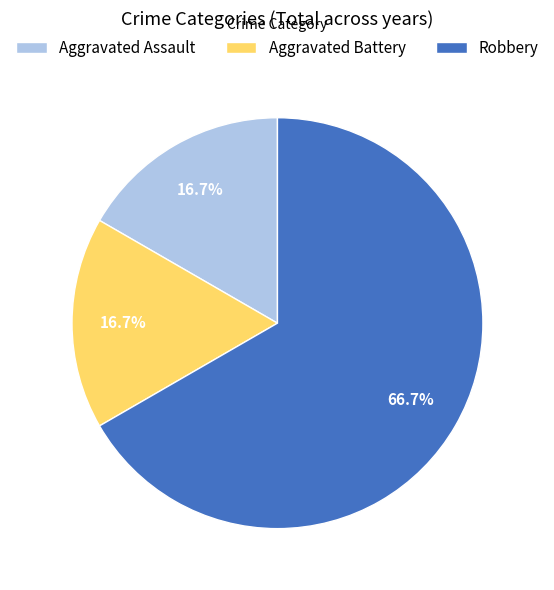

What is the ratio of the value at Aggravated Battery to the value at Aggravated Assault?

1.0